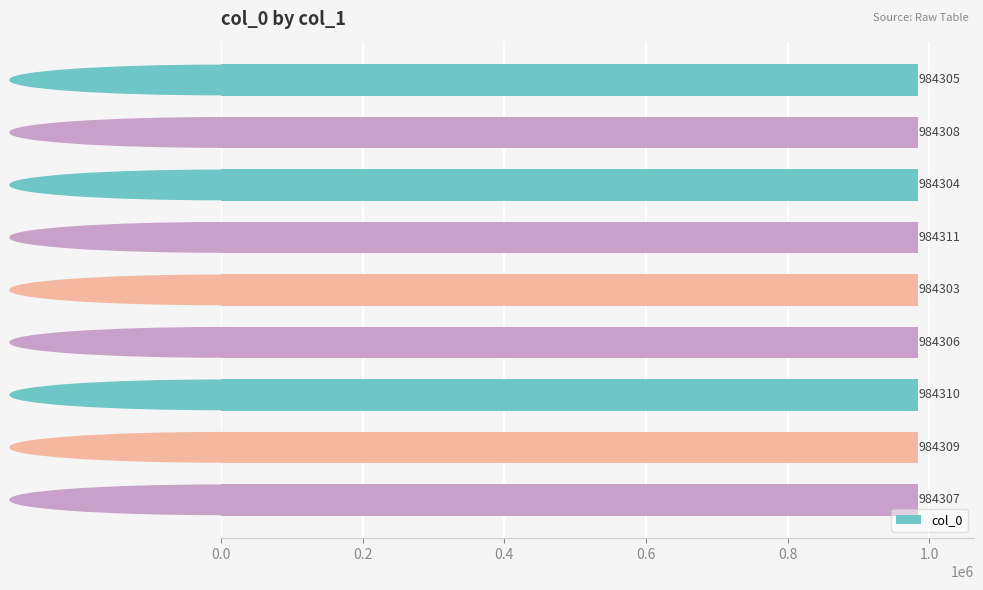

What is the label of the 5th bar from the bottom?

会稽颂 其三